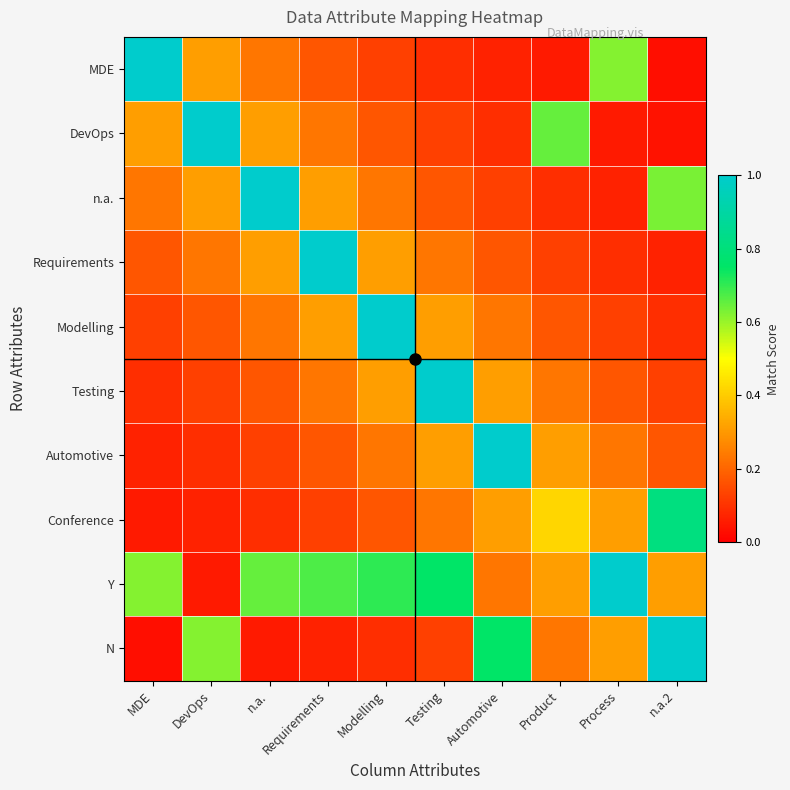

Between Process and MDE, which is larger?

MDE